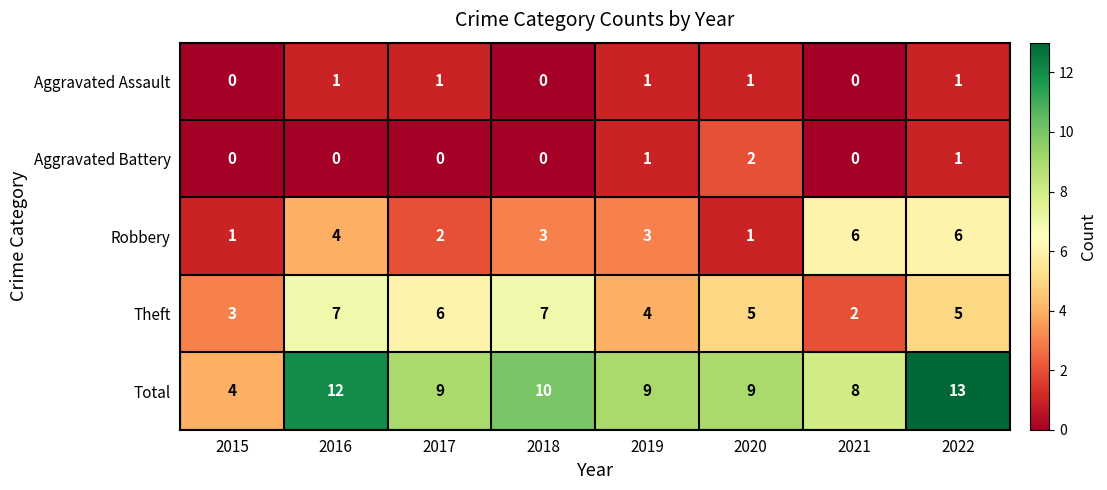

Is it true that Aggravated Battery equals 2 at 2020?

True